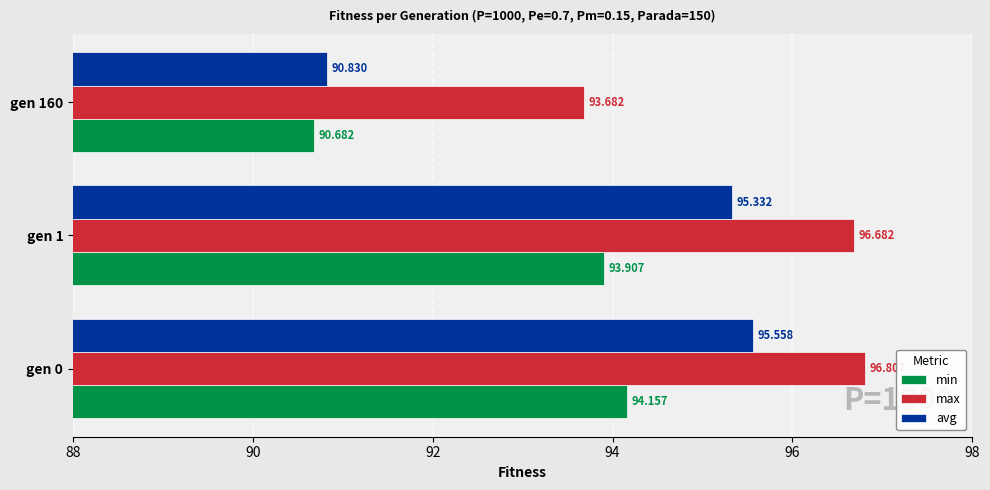

How many data points in min are above 93?

2